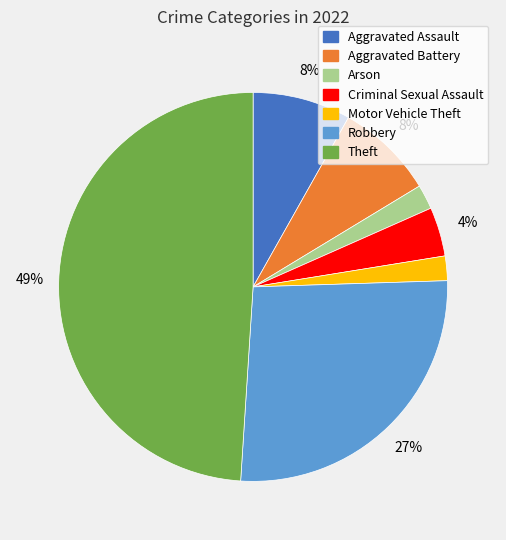

Does any single category account for the majority?

No